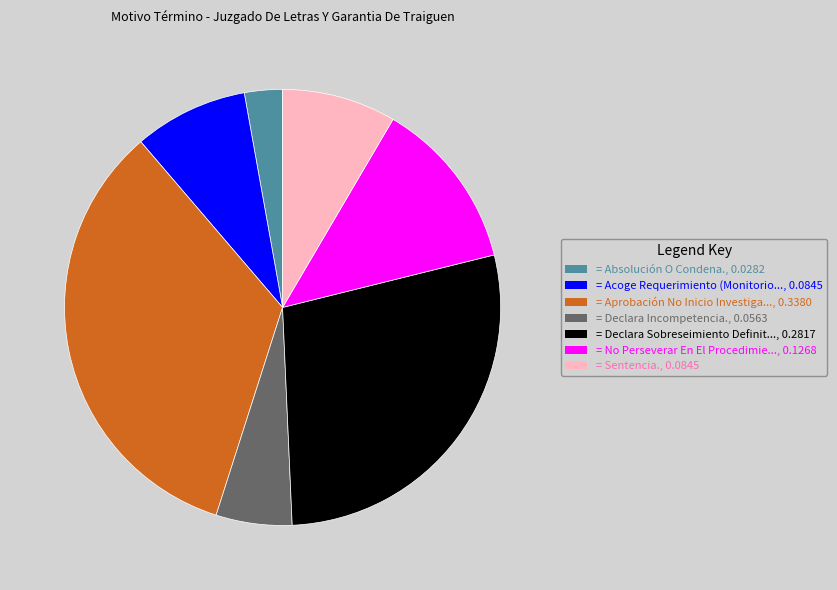

Does any single category account for the majority?

No